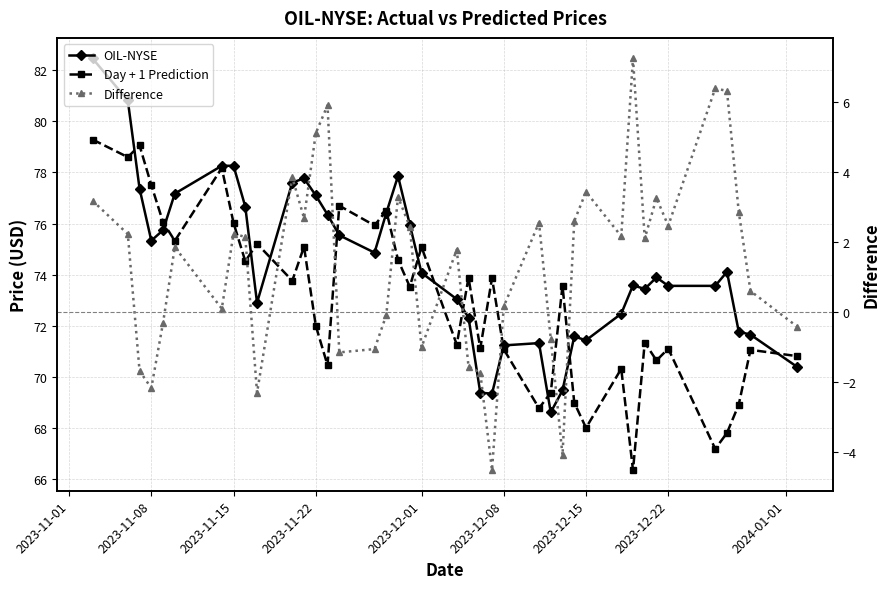

How many data points in Difference are above 2?

21